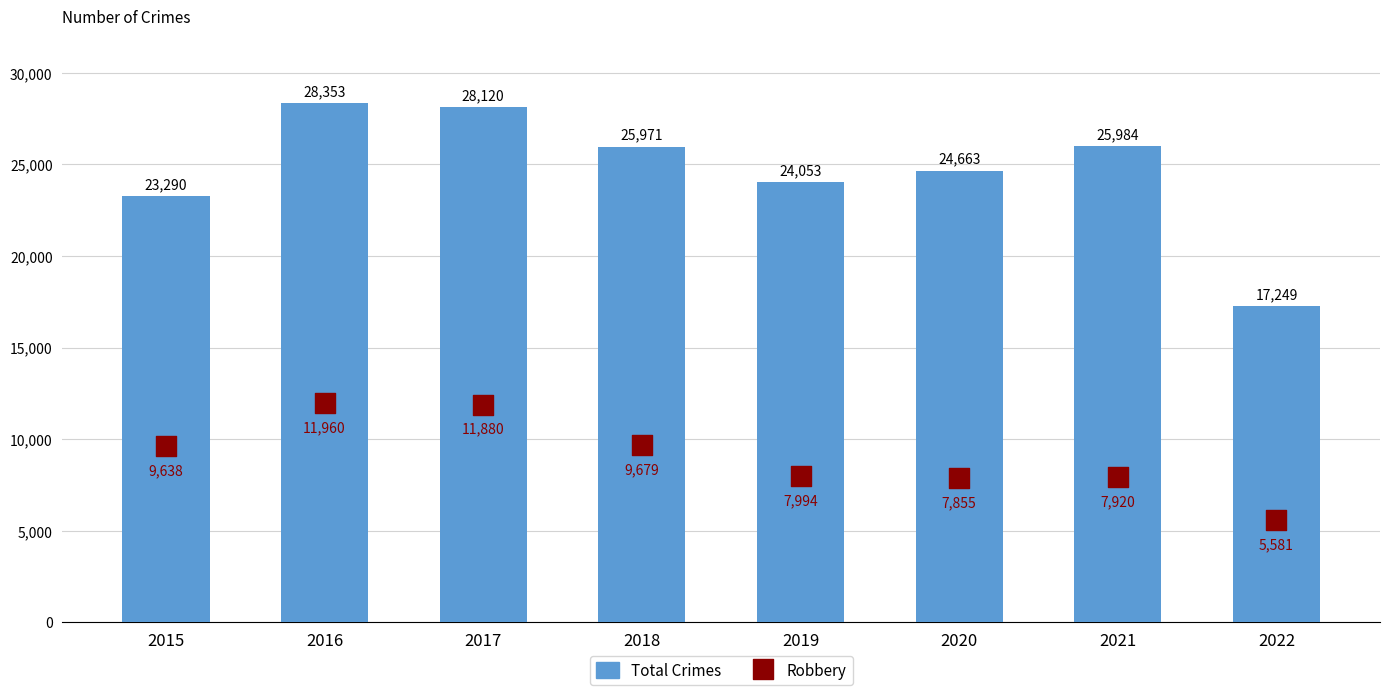

Is the value of Total Crimes at 2022 greater than the value of Robbery at 2015?

Yes